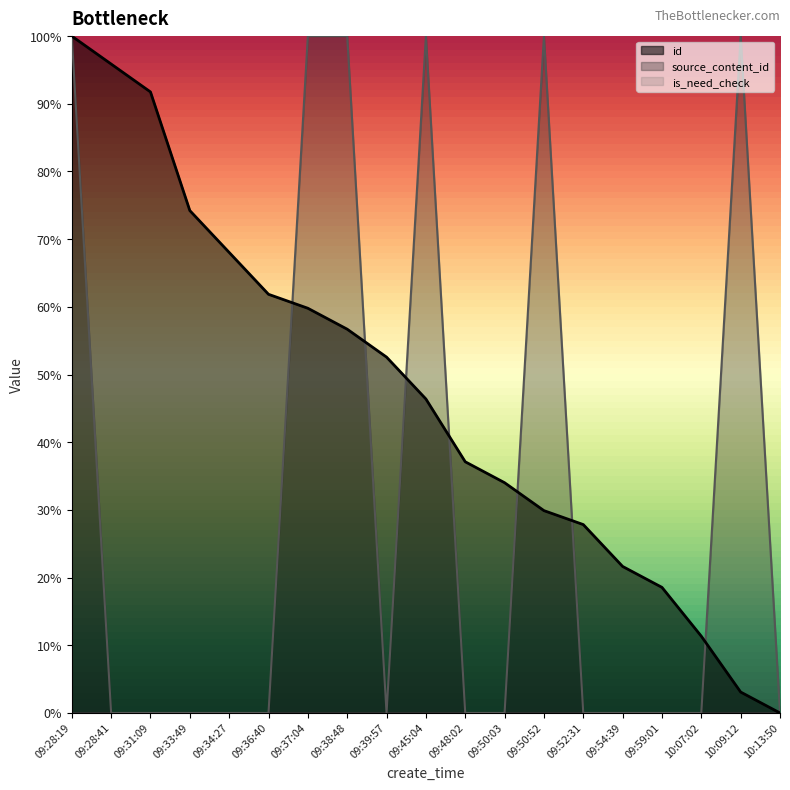

How many source_content_id values are between 0 and 1?

19